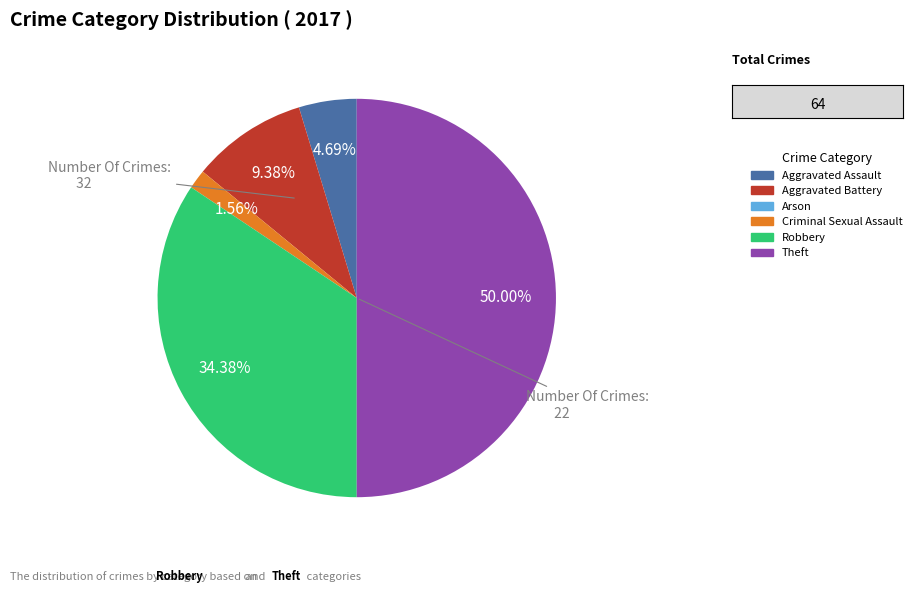

To the nearest percent, what is the average slice percentage?

17%